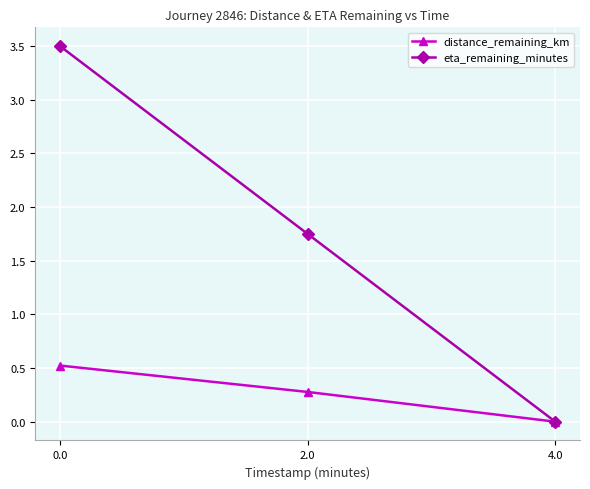

At which label is eta_remaining_minutes closest to 1?

2.0